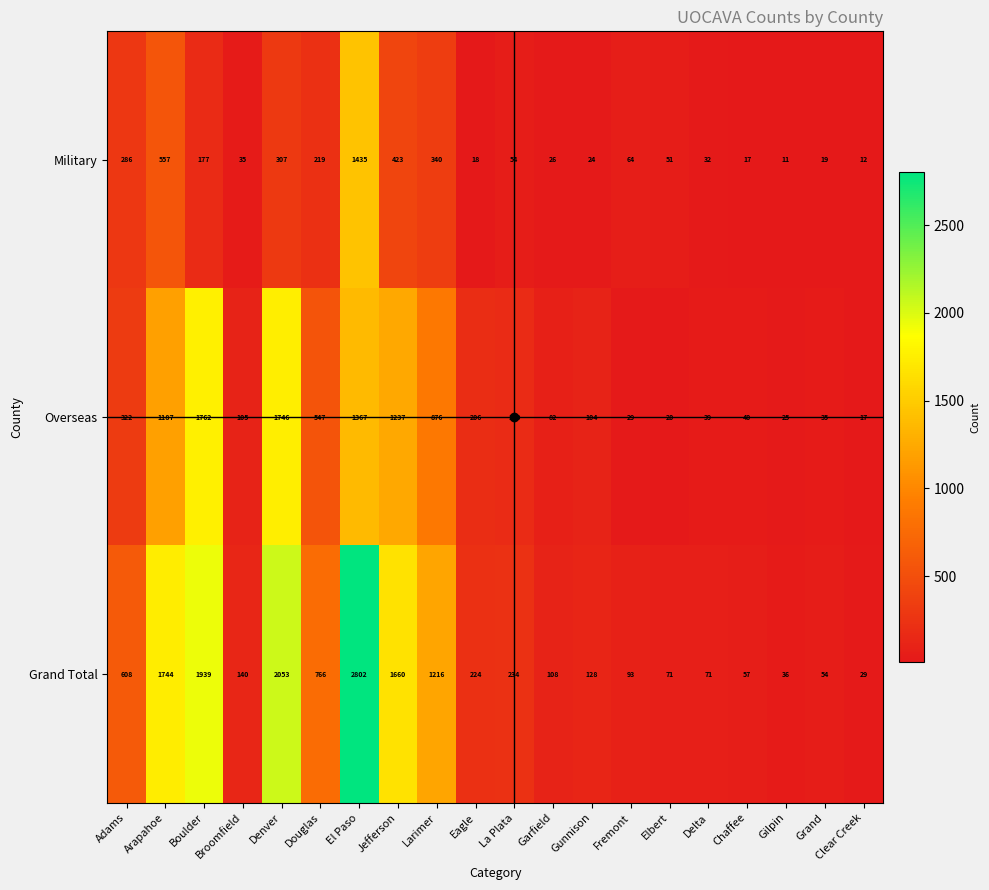

Which series has the largest total across all categories?

Grand Total